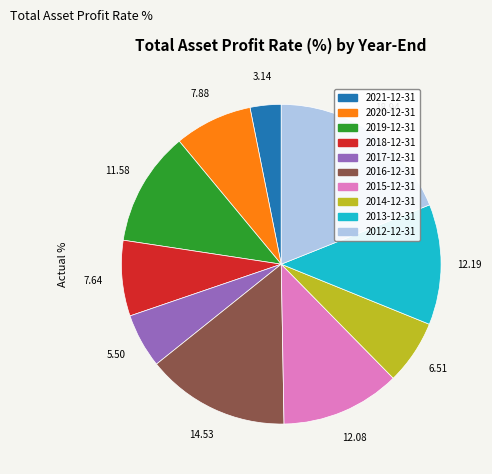

Between 2013-12-31 and 2014-12-31, which is larger?

2013-12-31